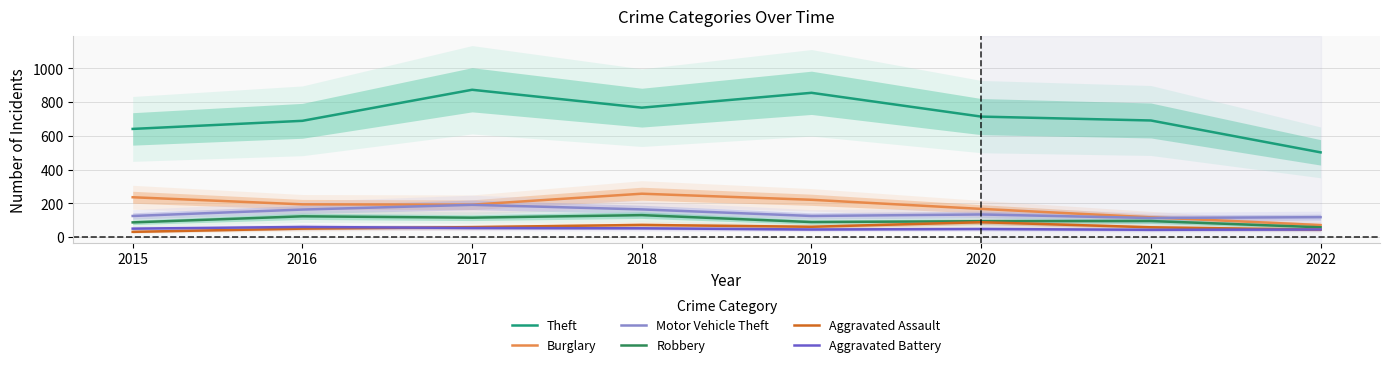

True or false: Motor Vehicle Theft has a value of 163 at 2021.

False